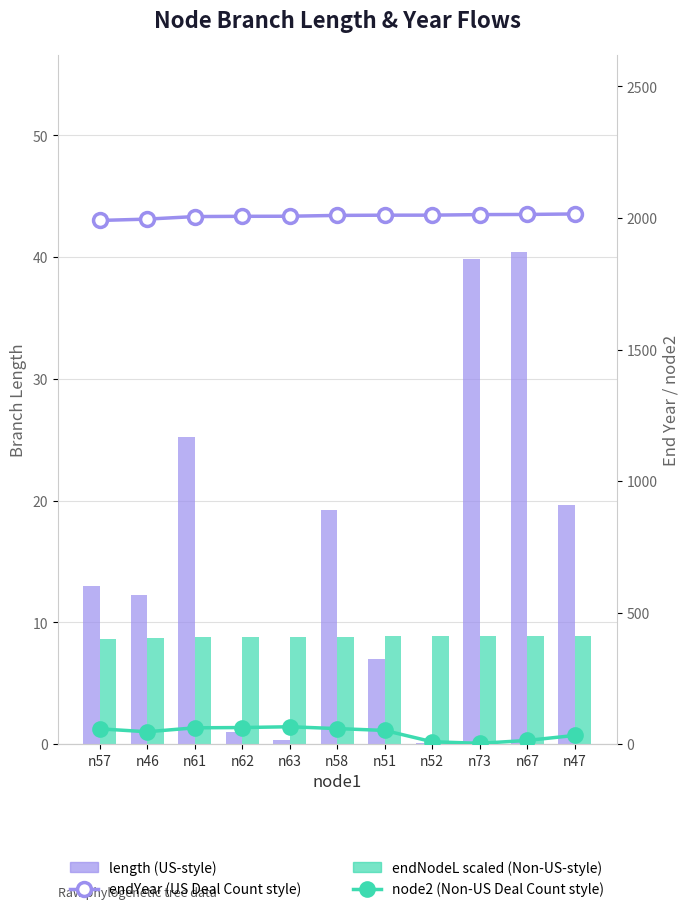

List the labels in order of endYear (US Deal Count style) value, largest first.

n47, n67, n73, n52, n51, n58, n63, n62, n61, n46, n57